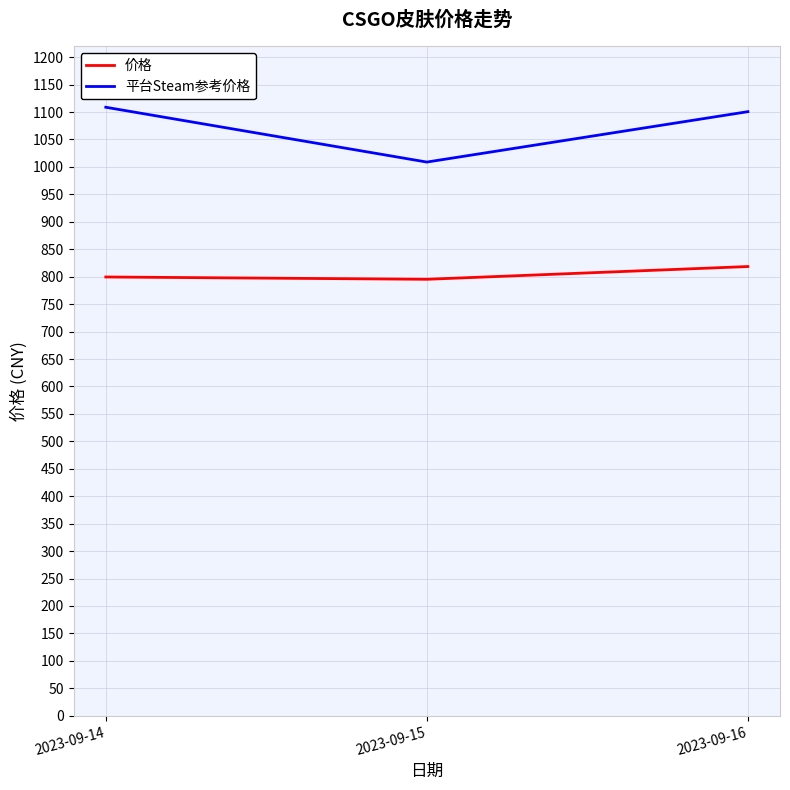

What are all the series names shown in the legend?

价格, 平台Steam参考价格